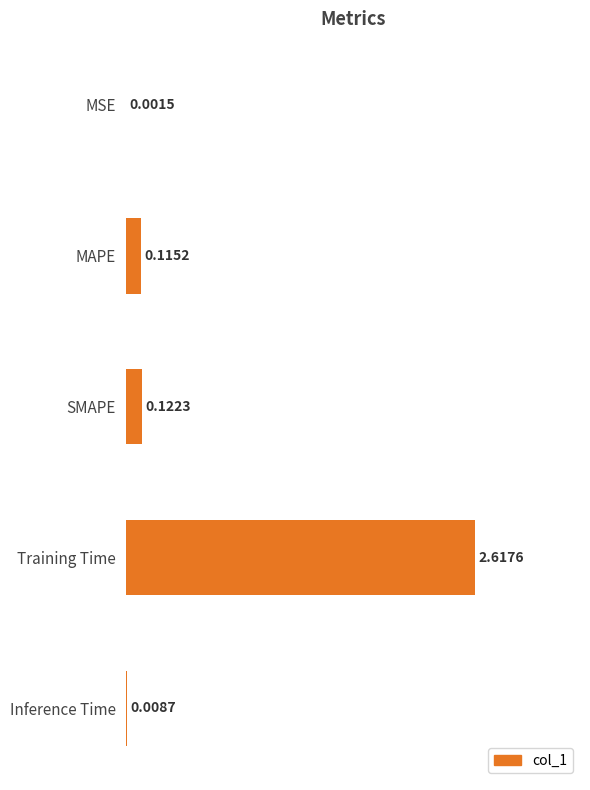

At which label is the value closest to 1?

SMAPE